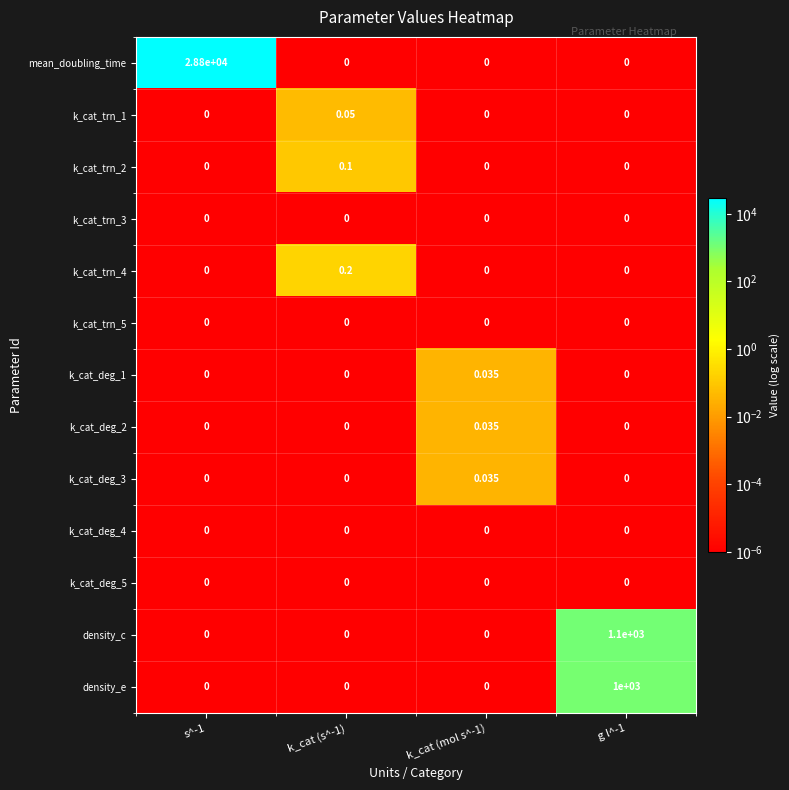

Which series changed the most between k_cat (s^-1) and g l^-1?

density_c